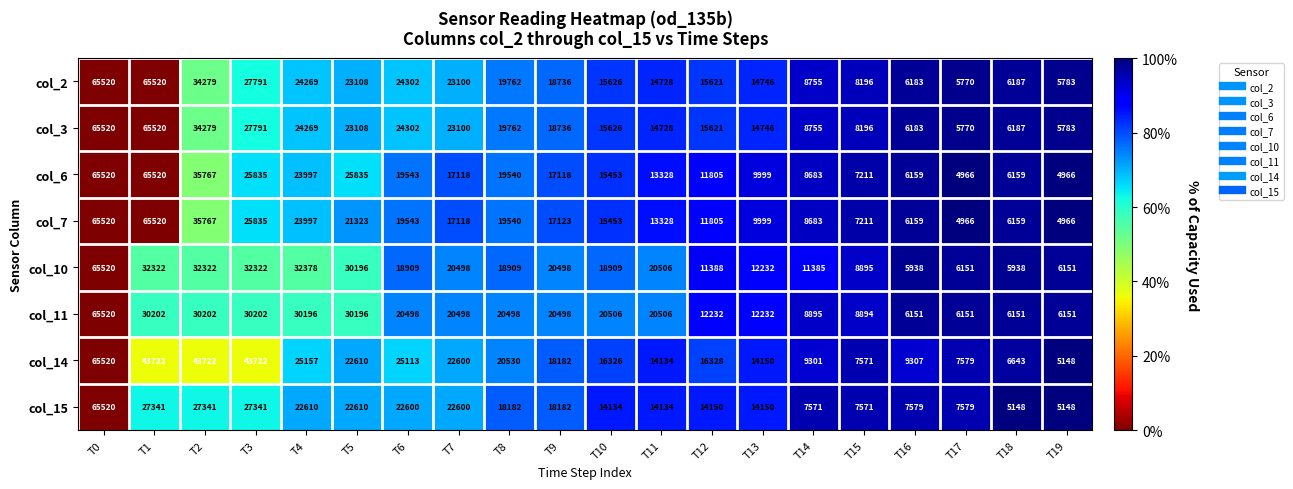

What is the total value across all series at T15?

63745